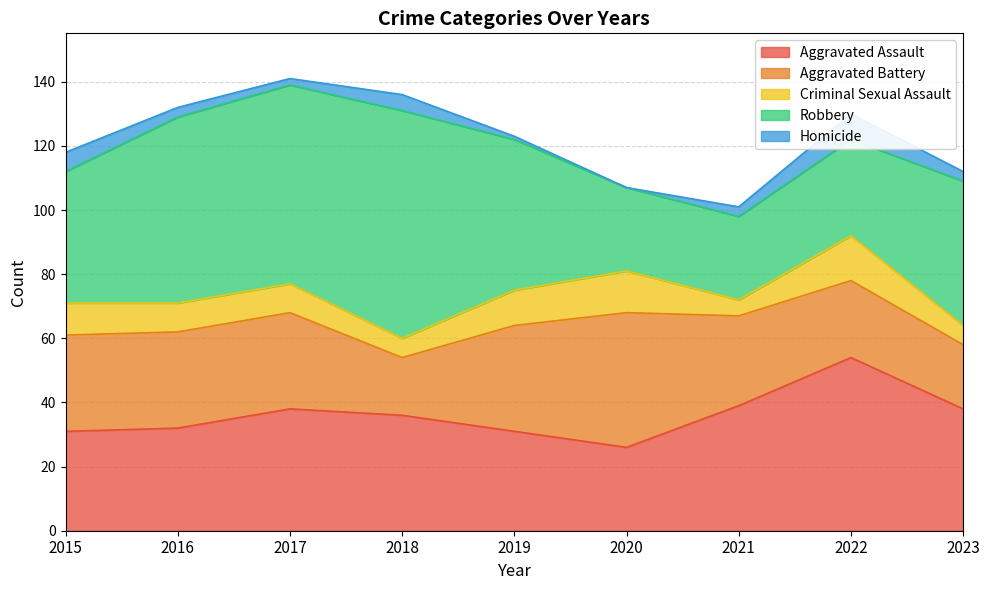

Reading left to right, what are all the values shown in this chart?

Aggravated Assault: 31	32	38	36	31	26	39	54	38
Aggravated Battery: 30	30	30	18	33	42	28	24	20
Criminal Sexual Assault: 10	9	9	6	11	13	5	14	6
Robbery: 41	58	62	71	47	26	26	30	45
Homicide: 6	3	2	5	1	0	3	8	3